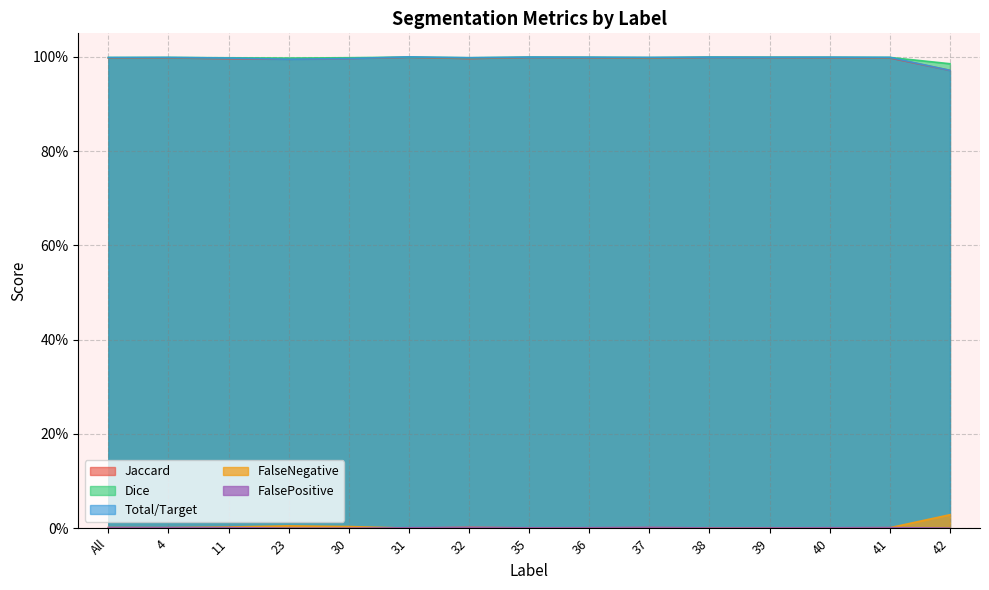

What is the label of the 4th point from the left?

23